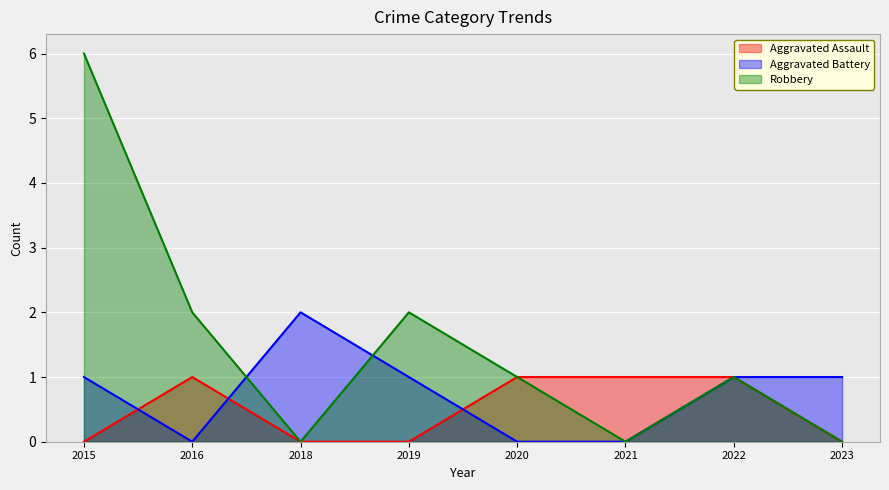

True or false: Robbery and Aggravated Assault intersect in this chart.

False